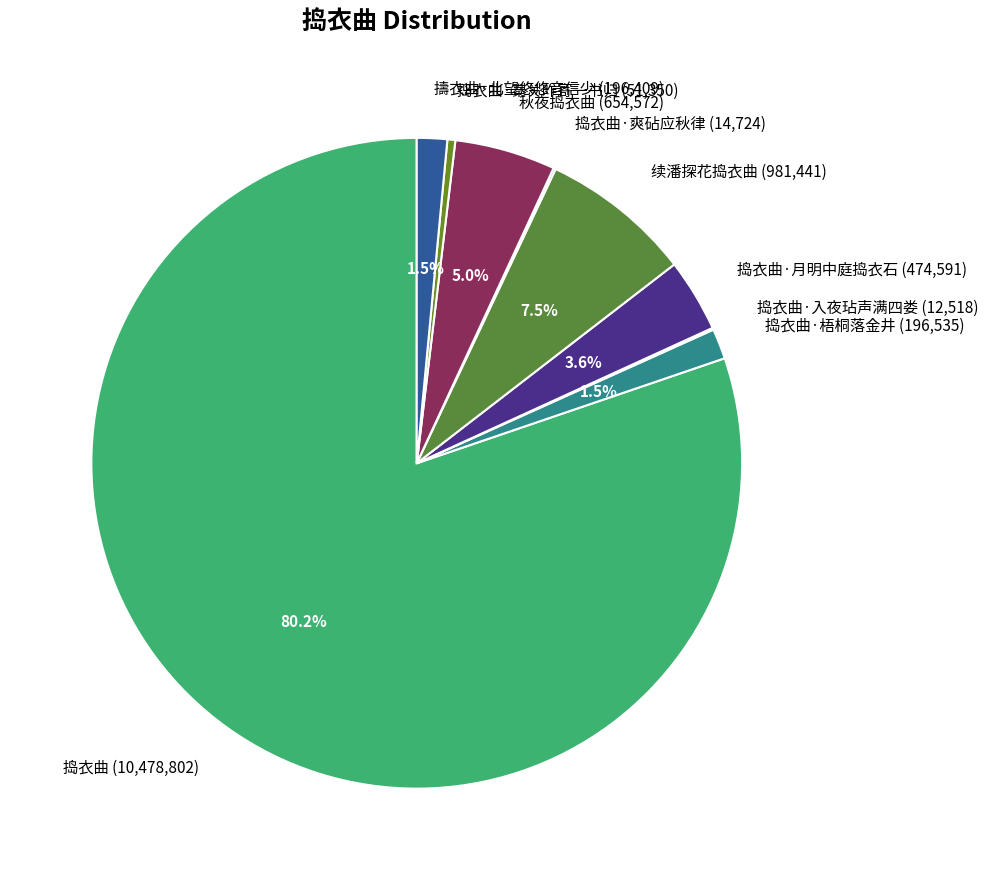

Which category has the biggest portion of the pie?

捣衣曲